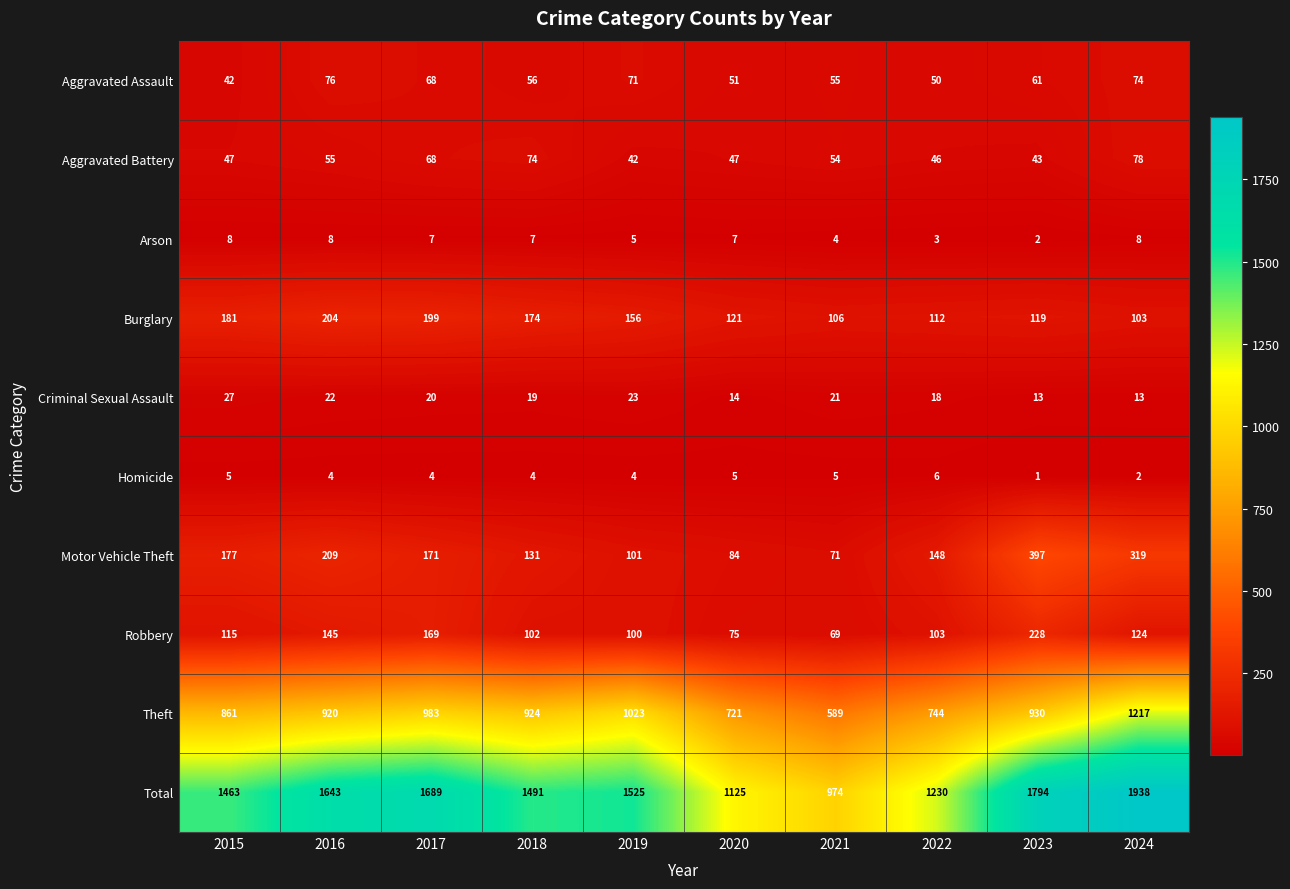

Count the number of categories in the chart.

10